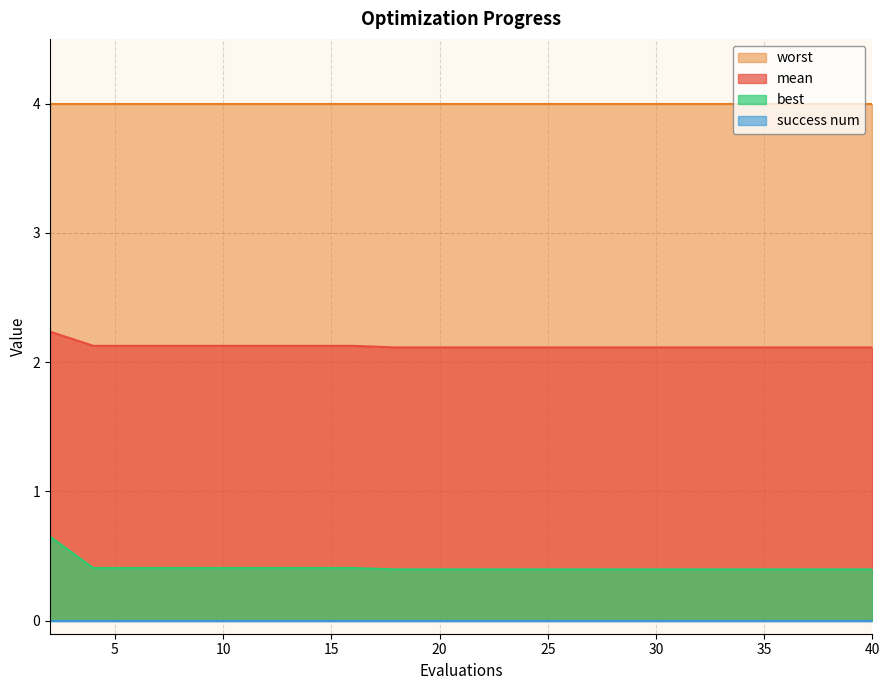

At how many categories does at least one series exceed 2?

20